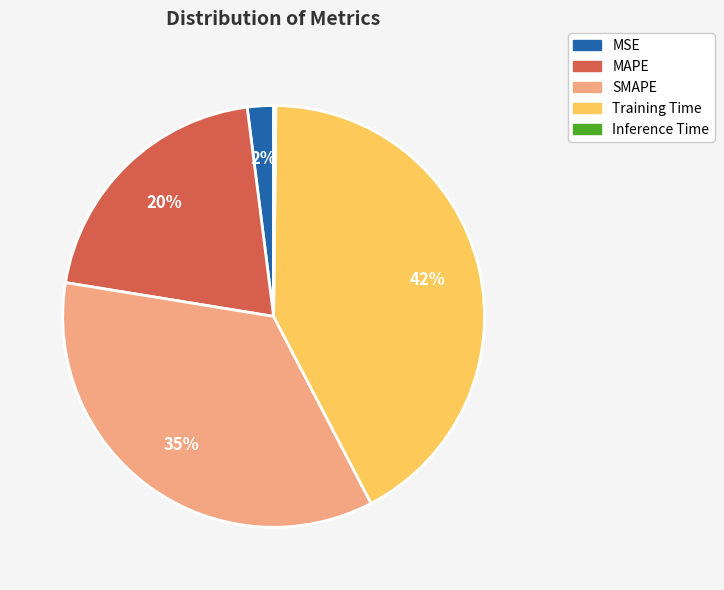

Which category has the biggest portion of the pie?

Training Time